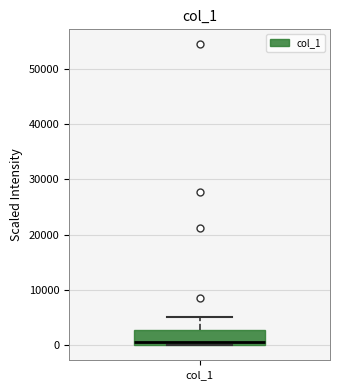

Transcribe this box plot: give where the median line is, the range the box spans, and where the two whiskers end, as read against the y-axis. The values are not printed on the chart, so give them approximately, as read against the axis.

median 1000, box 0 to 3000, whiskers 0 to 5000